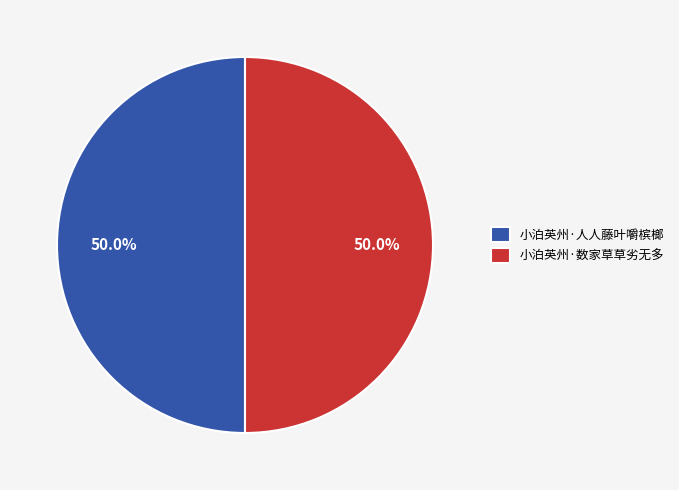

Combined, do 小泊英州·人人藤叶嚼槟榔 and 小泊英州·数家草草劣无多 account for over 50%?

Yes